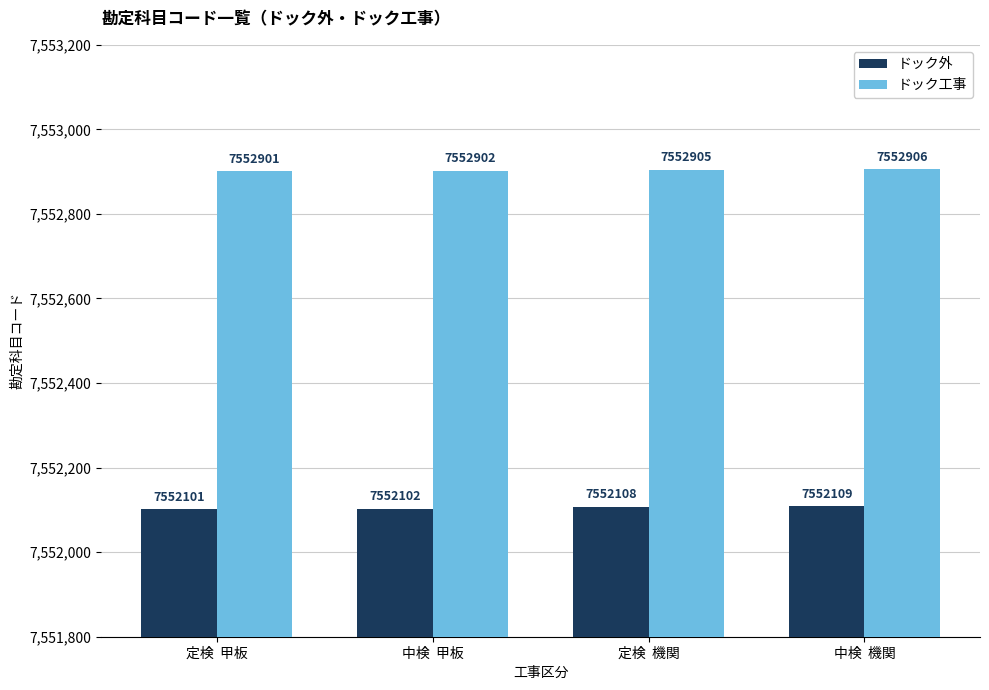

What is the lowest value of the ドック外 series?

7552101